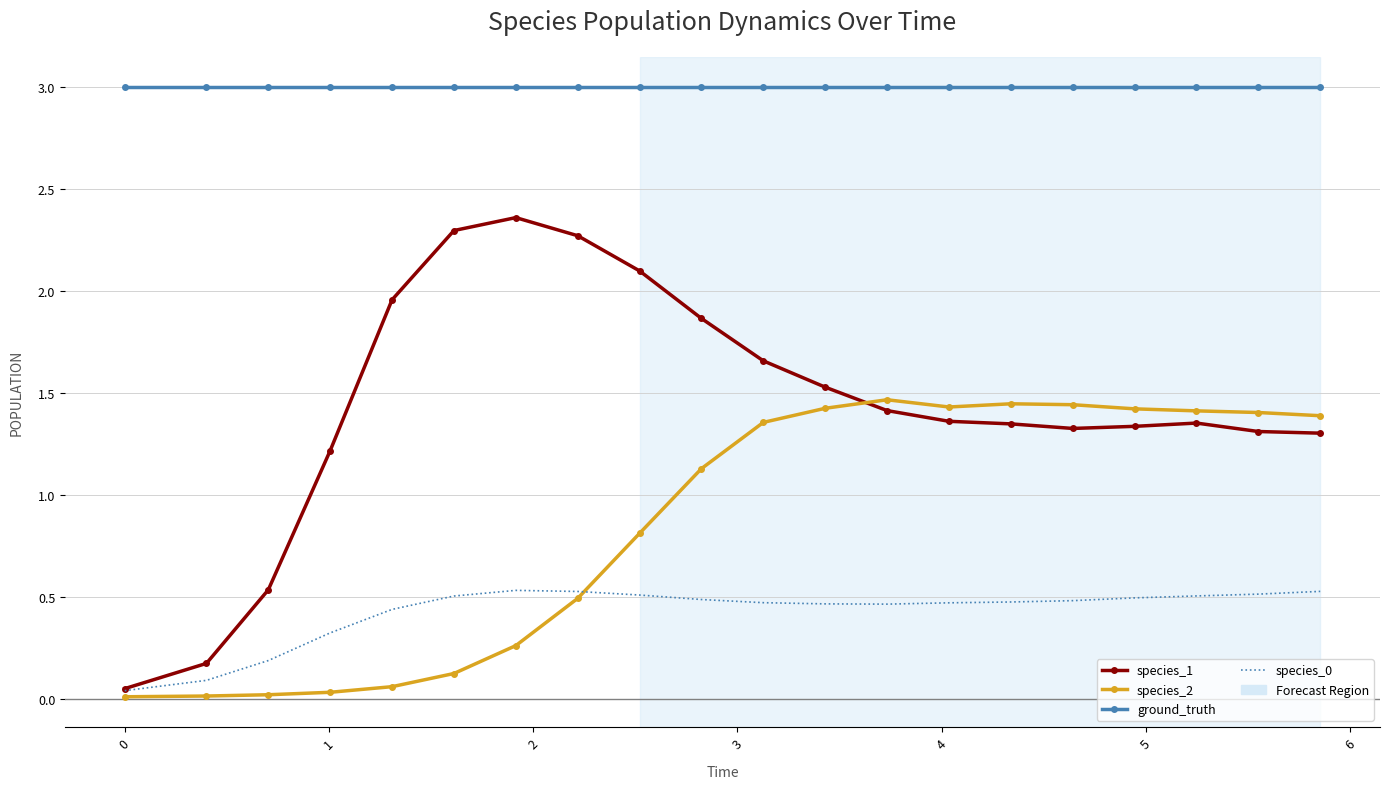

What is the maximum value shown in the chart?

3.0